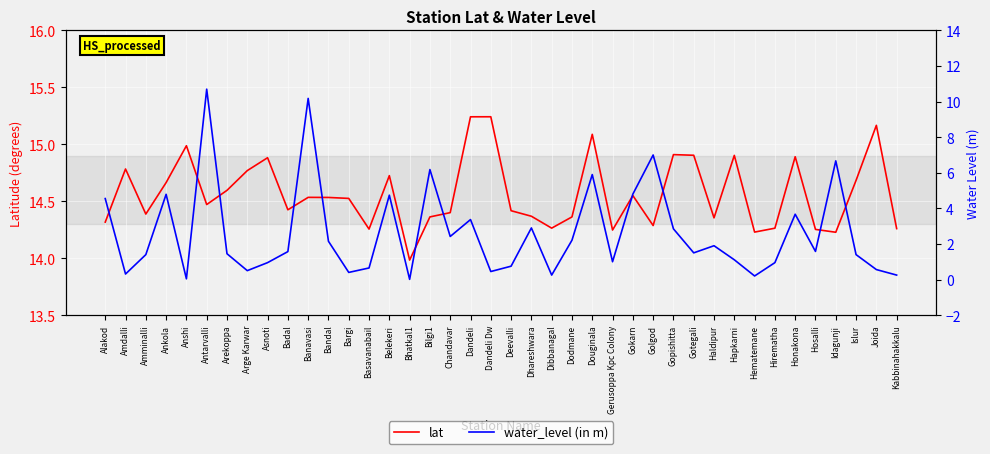

True or false: lat and water_level (in m) cross at least once.

False